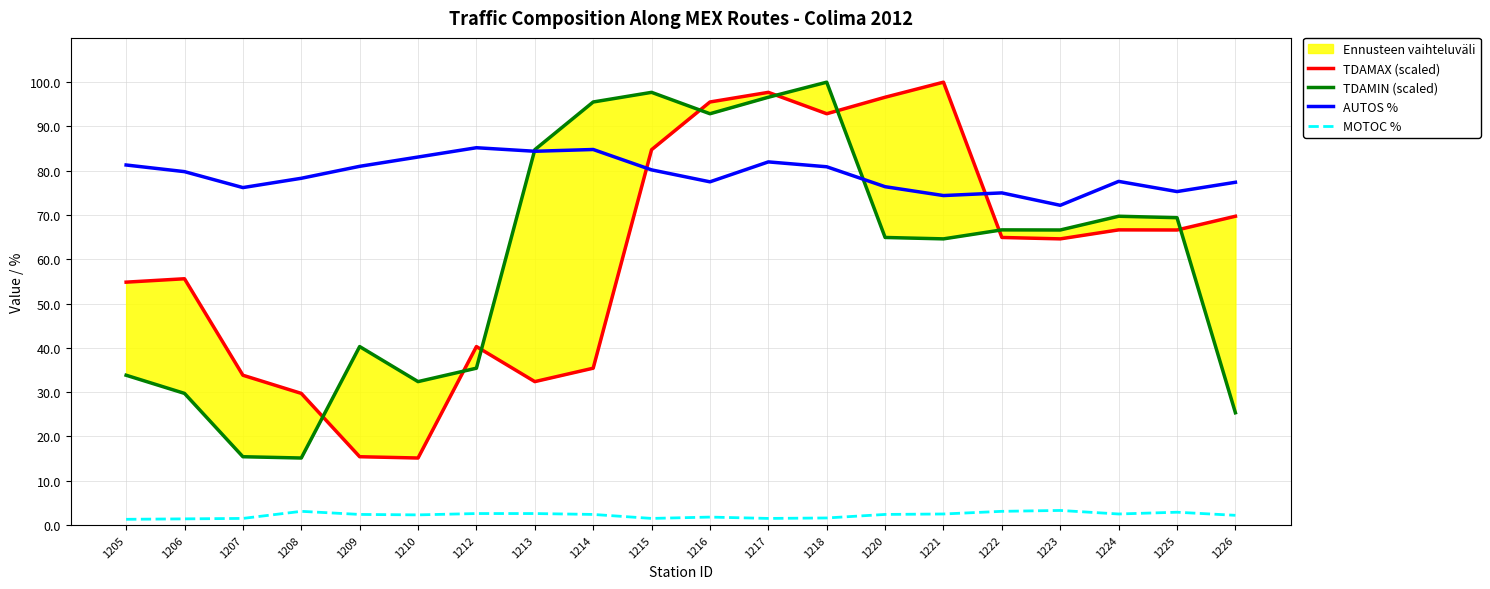

Reading left to right, what are all the values shown in this chart?

TDAMAX (scaled): 54.8	55.6	33.8	29.7	15.4	15.1	40.3	32.4	35.4	84.8	95.5	97.7	92.9	96.6	100.0	64.9	64.6	66.7	66.6	69.7
TDAMIN (scaled): 33.8	29.7	15.4	15.1	40.3	32.4	35.4	84.8	95.5	97.7	92.9	96.6	100.0	64.9	64.6	66.7	66.6	69.7	69.4	25.4
AUTOS %: 81.3	79.8	76.2	78.3	81.0	83.1	85.2	84.4	84.8	80.2	77.5	82.0	80.9	76.4	74.4	75.0	72.2	77.6	75.3	77.4
MOTOC %: 1.3	1.4	1.5	3.1	2.4	2.3	2.6	2.6	2.4	1.5	1.8	1.5	1.6	2.4	2.5	3.1	3.3	2.5	2.9	2.2